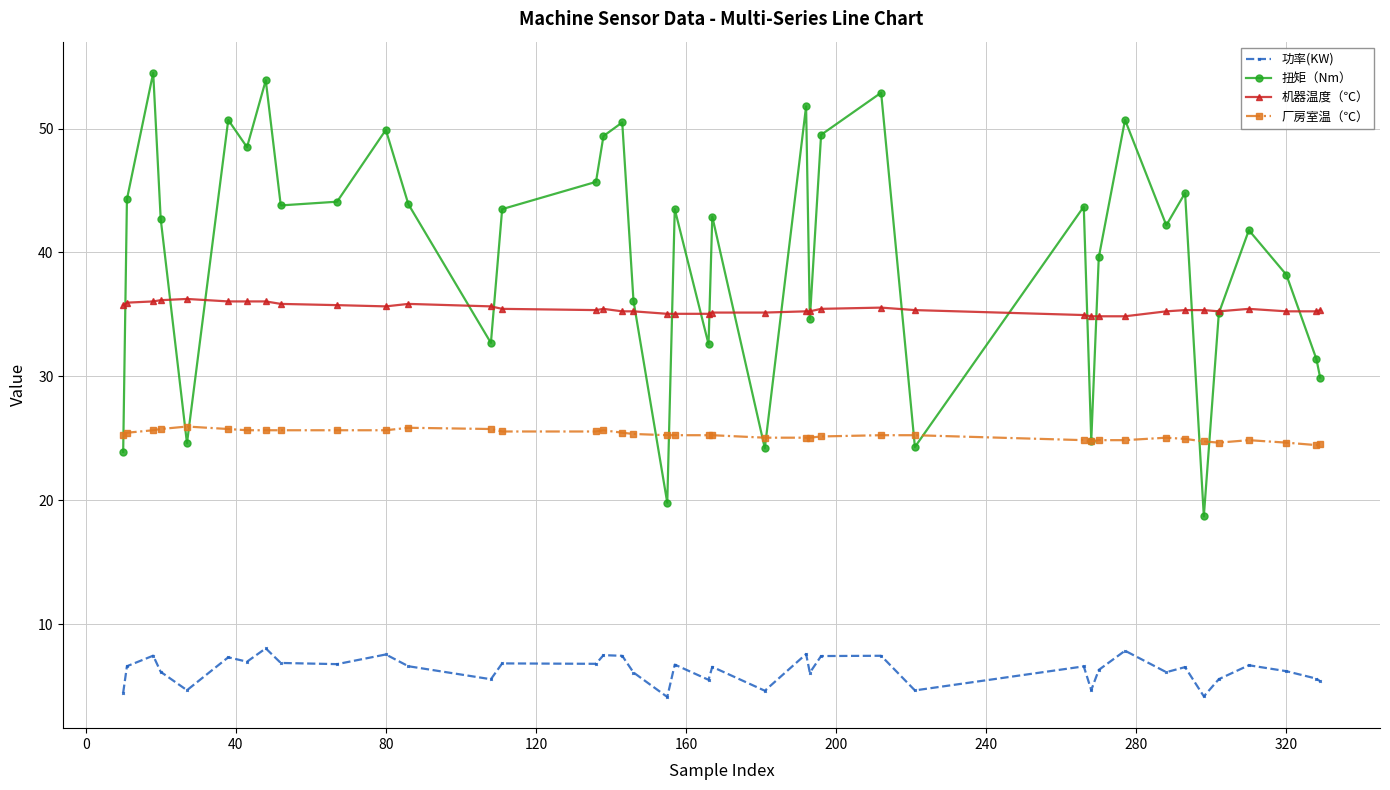

What are all the series names shown in the legend?

功率(KW), 扭矩（Nm）, 机器温度（℃）, 厂房室温（℃）